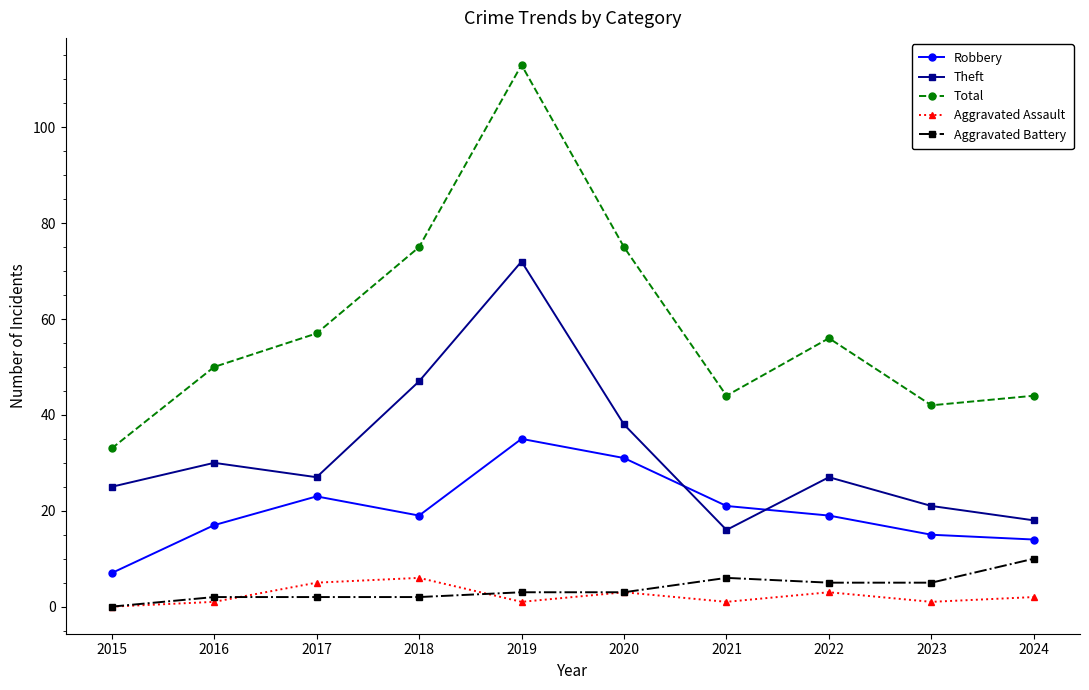

True or false: Robbery has a value of 23 at 2017.

True